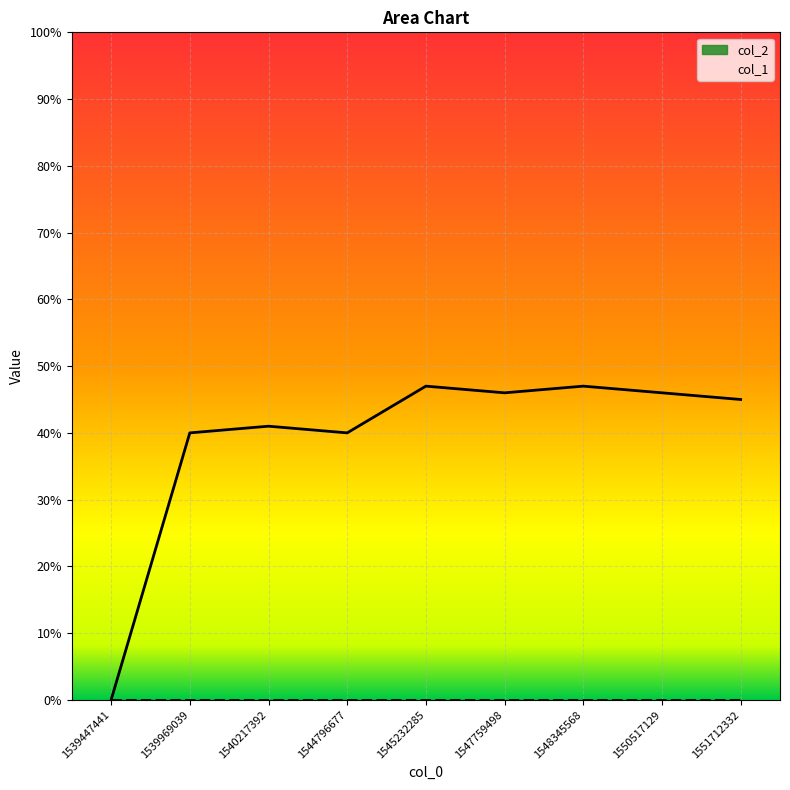

Is it true that the value at 1544796677 is 40?

True